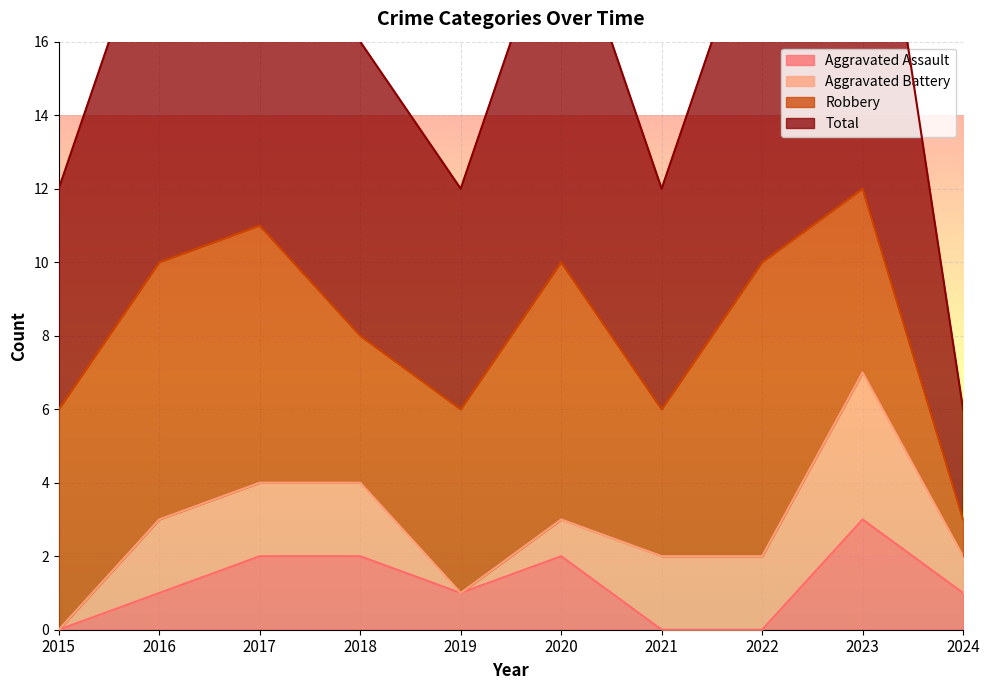

Is it true that Aggravated Assault equals 1 at 2018?

False